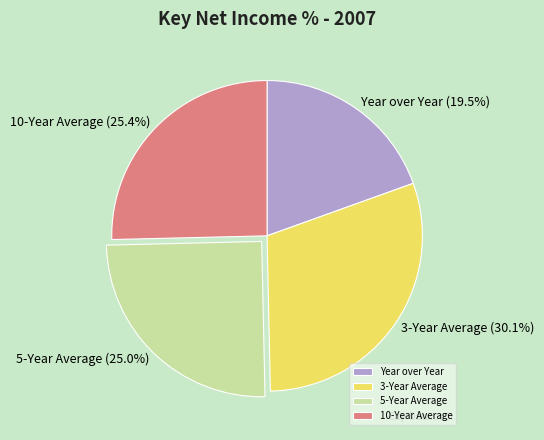

Is there any slice that represents more than half of the pie?

No